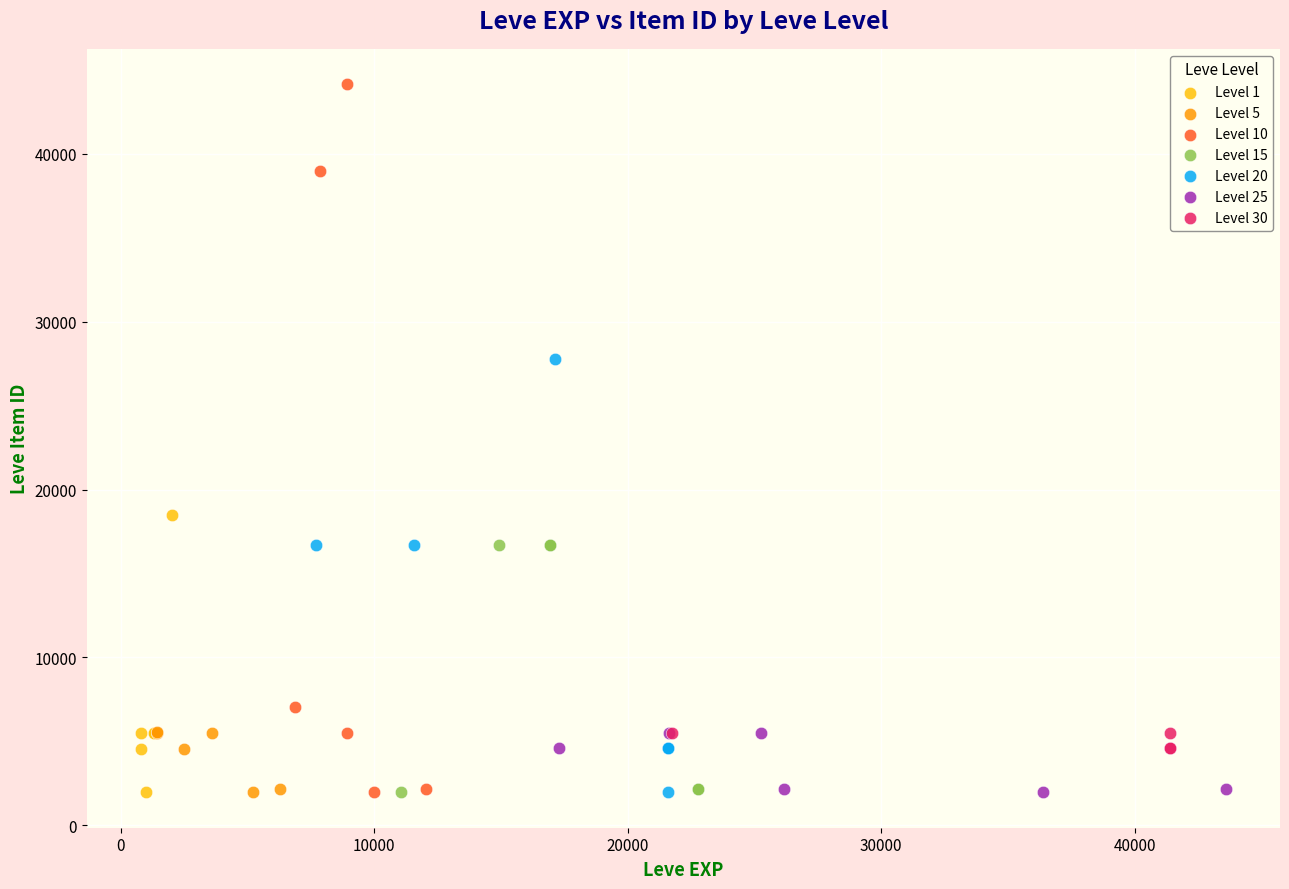

Which series contains the highest Y value?

Level 10